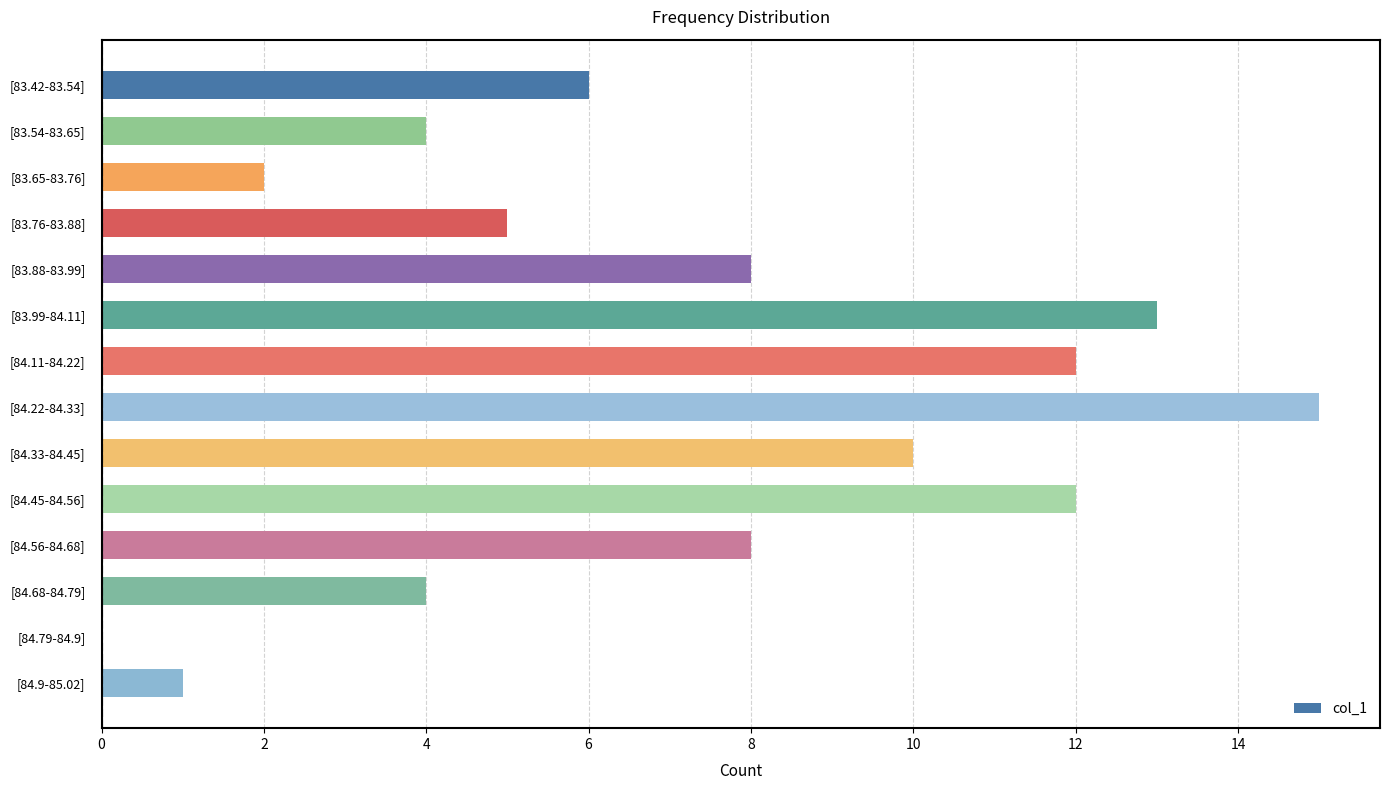

True or false: the data shows 2 at [83.54-83.65].

False